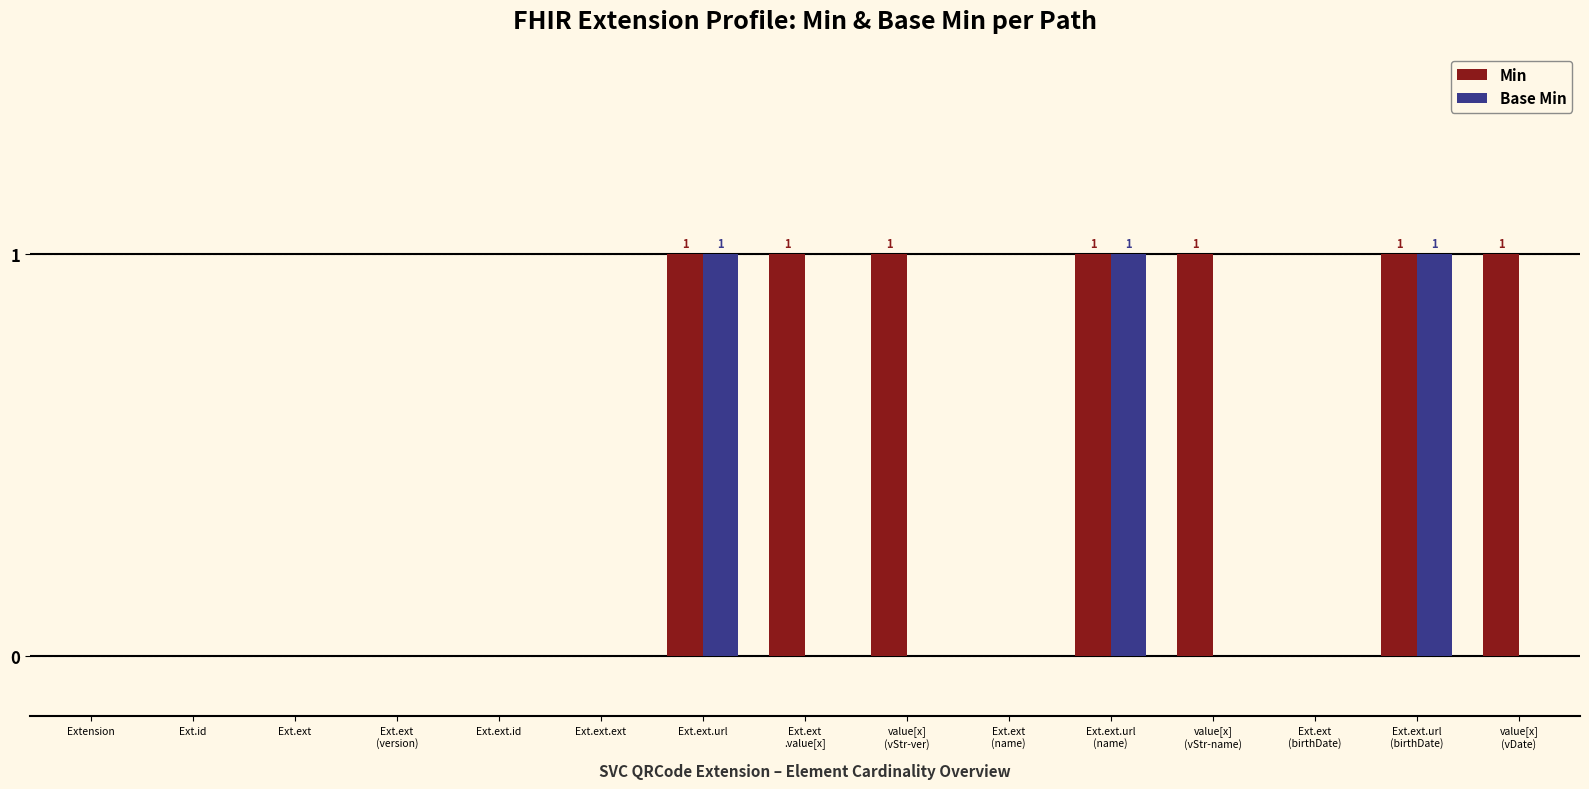

What is the sum of all Base Min values?

3